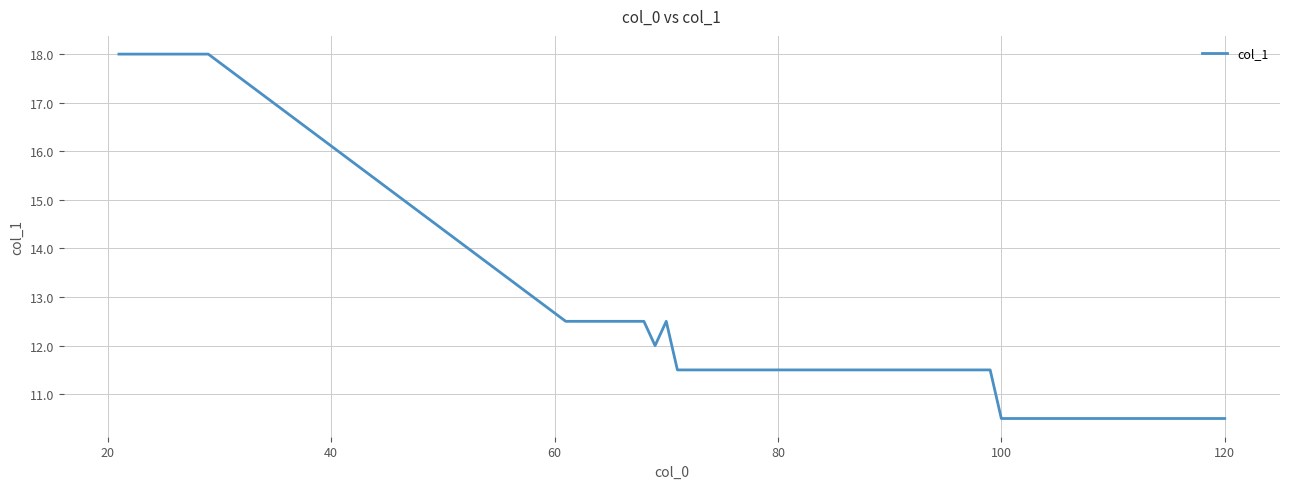

What is the difference between the maximum and minimum values?

7.5